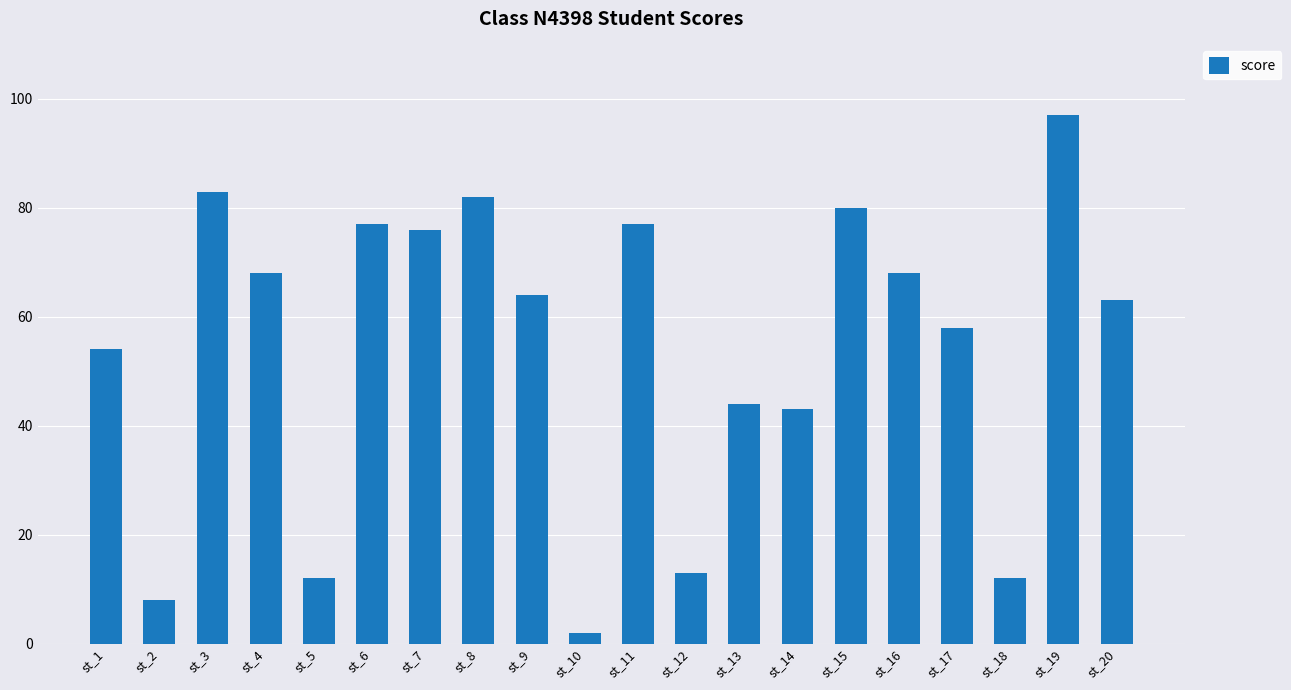

Between st_14 and st_9, which is larger?

st_9